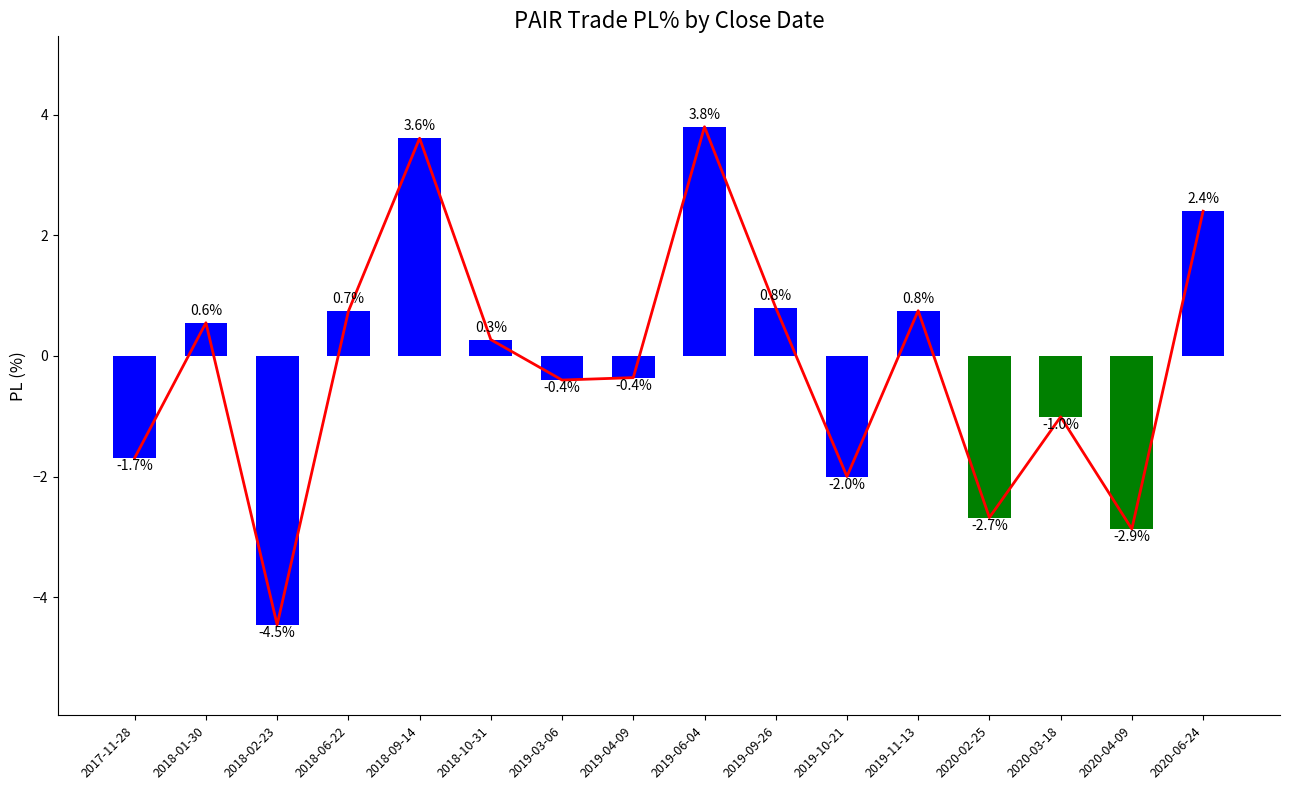

Which category has the lowest value across all series?

2018-02-23